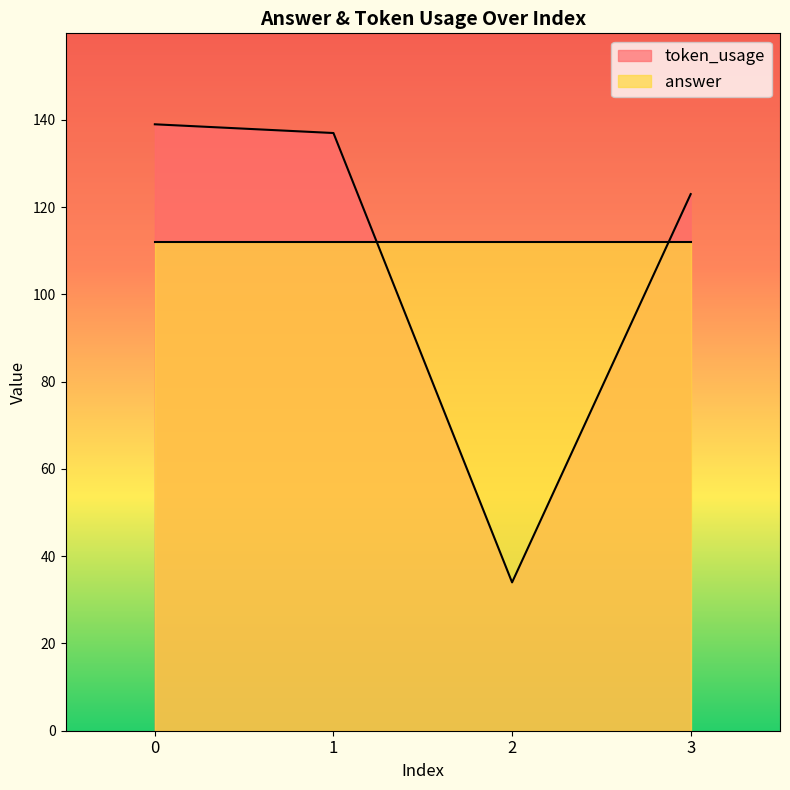

The value at 0 is 50. True or false?

False